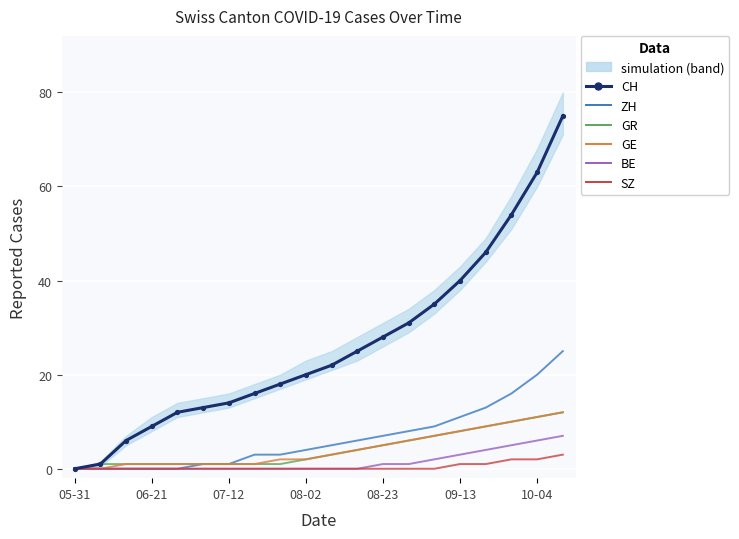

Reading left to right, transcribe all the data shown in this chart.

CH (experimental): 0	1	6	9	12	13	14	16	18	20	22	25	28	31	35	40	46	54	63	75
ZH: 0	0	0	0	0	1	1	3	3	4	5	6	7	8	9	11	13	16	20	25
GR: 0	1	1	1	1	1	1	1	1	2	3	4	5	6	7	8	9	10	11	12
GE: 0	0	1	1	1	1	1	1	2	2	3	4	5	6	7	8	9	10	11	12
BE: 0	0	0	0	0	0	0	0	0	0	0	0	1	1	2	3	4	5	6	7
SZ: 0	0	0	0	0	0	0	0	0	0	0	0	0	0	0	1	1	2	2	3